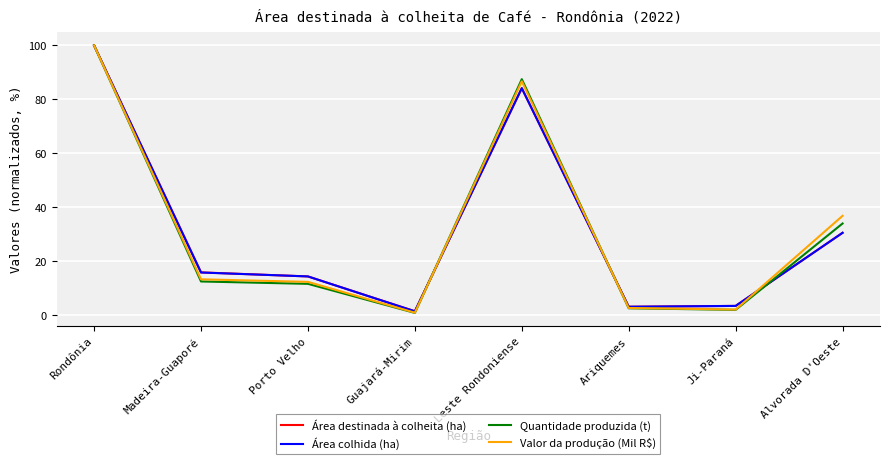

Read the Valor da produção (Mil R$) value at Ariquemes.

2.7